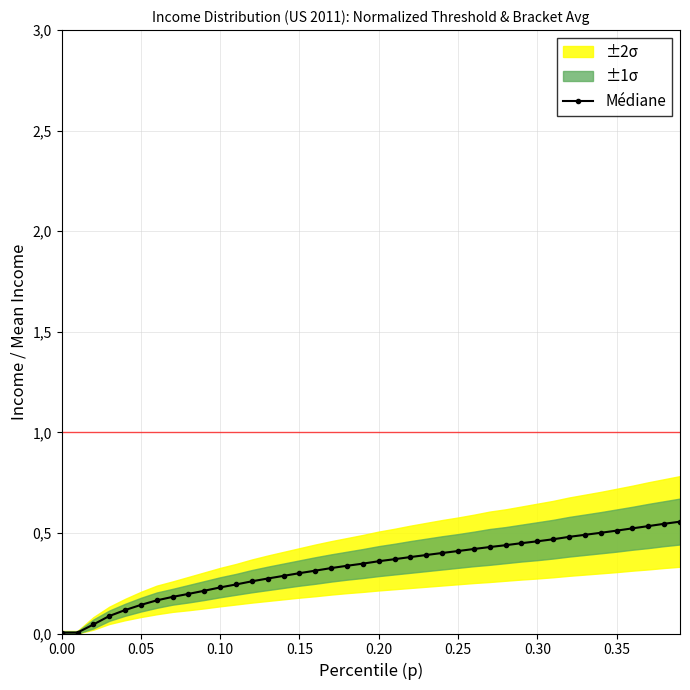

True or false: the data shows 0.6 at 19.

False